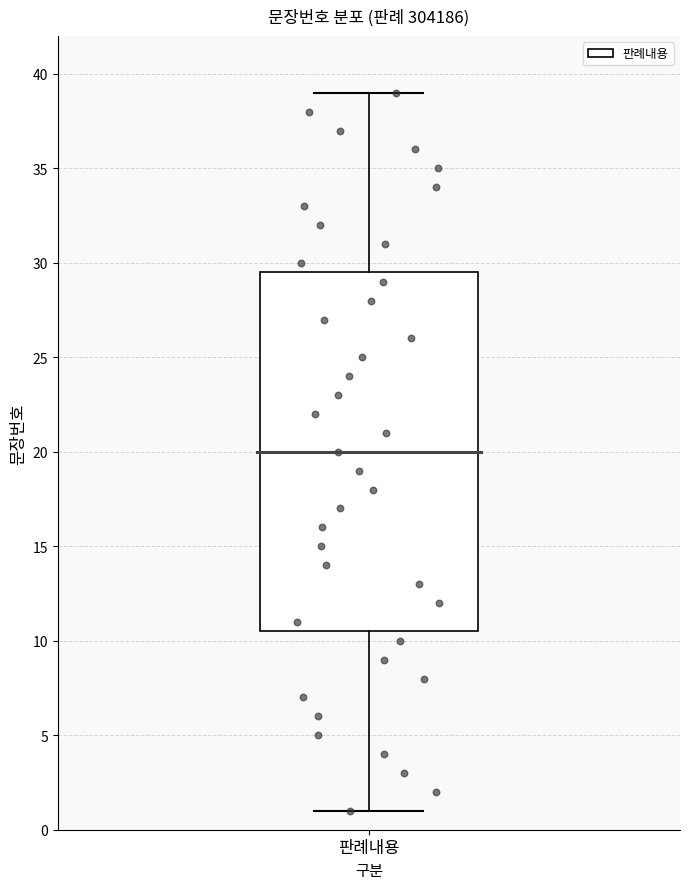

Where does the upper whisker of the box for 판례내용 end on the y-axis? The values are not printed on the chart, so give them approximately, as read against the axis.

39.0